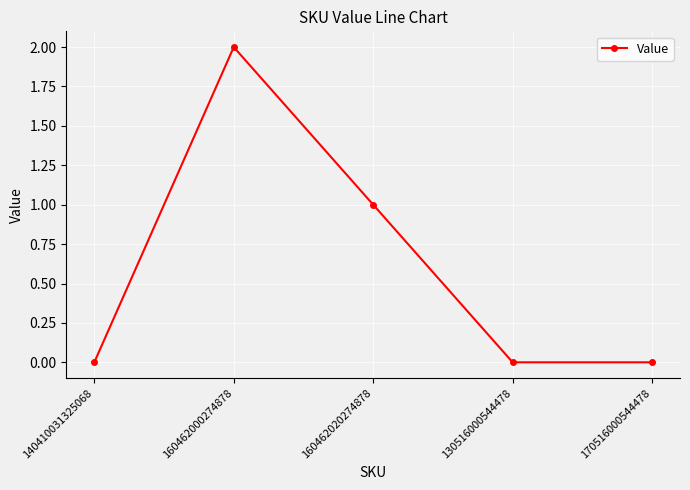

Is it true that the value at 130516000544478 is -1?

False